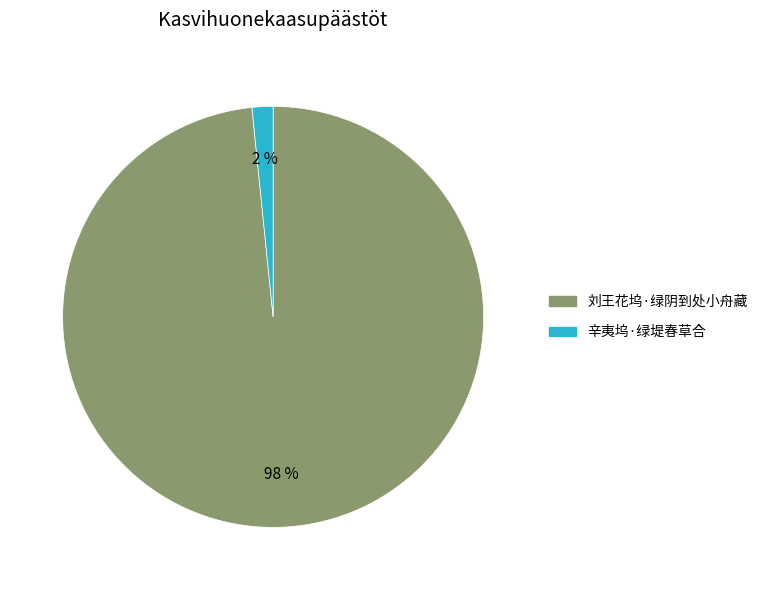

Is it true that 辛夷坞·绿堤春草合 is 12% of the pie?

False